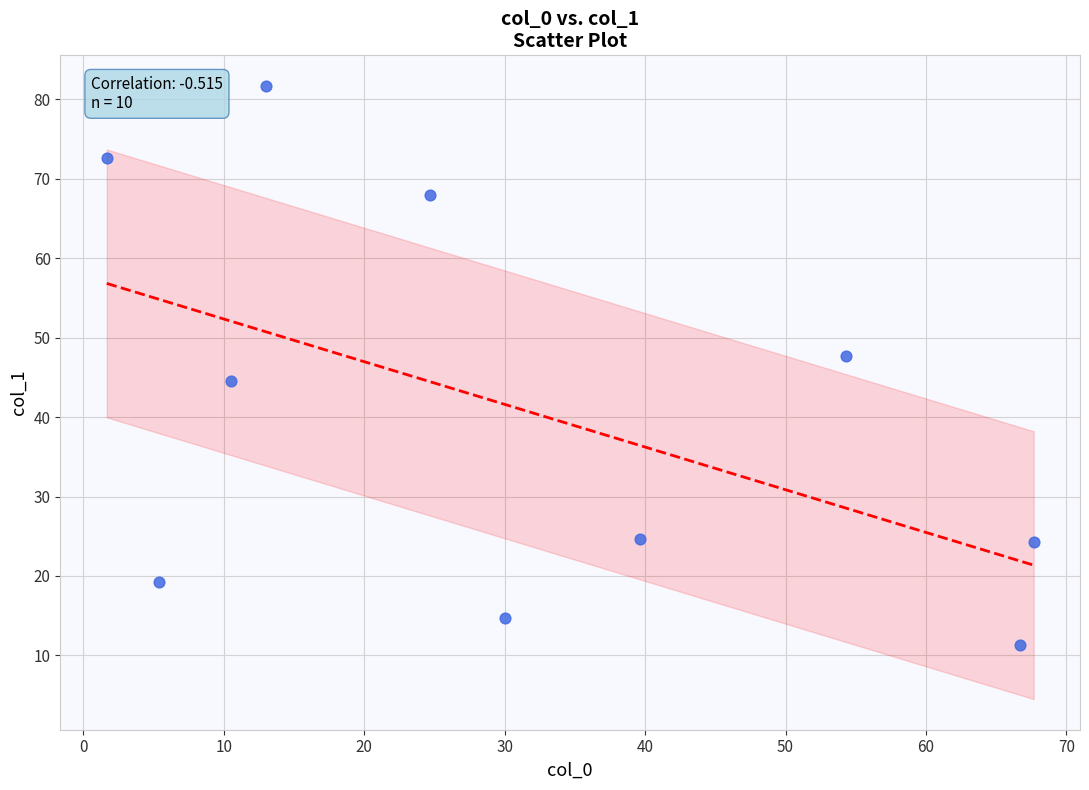

What is the average X value?

31.4